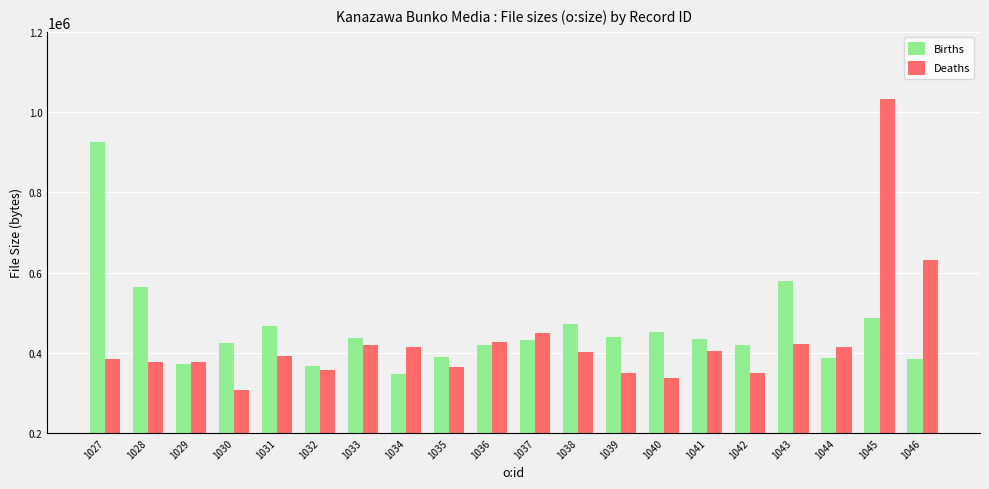

What is the difference between the maximum and second lowest values in the Births series?

558206